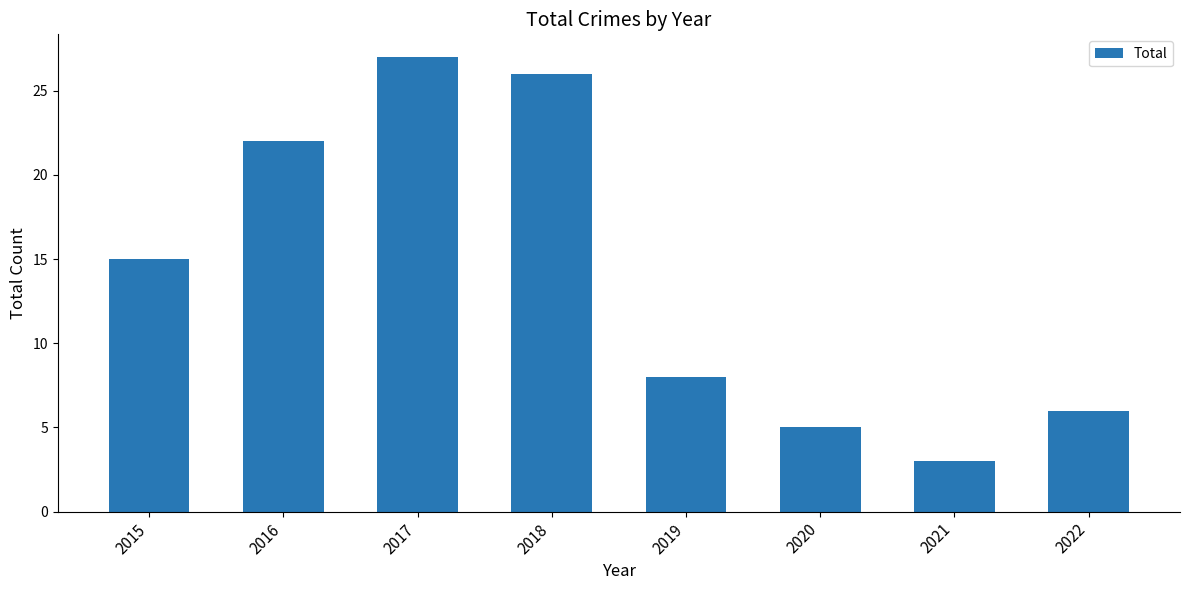

The value at 2022 is 6. True or false?

True